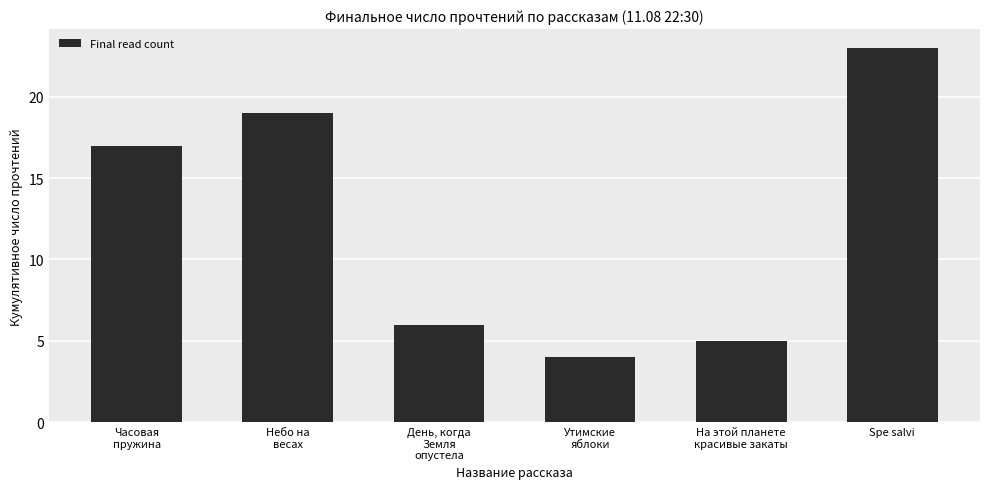

How many bars are there in total?

6